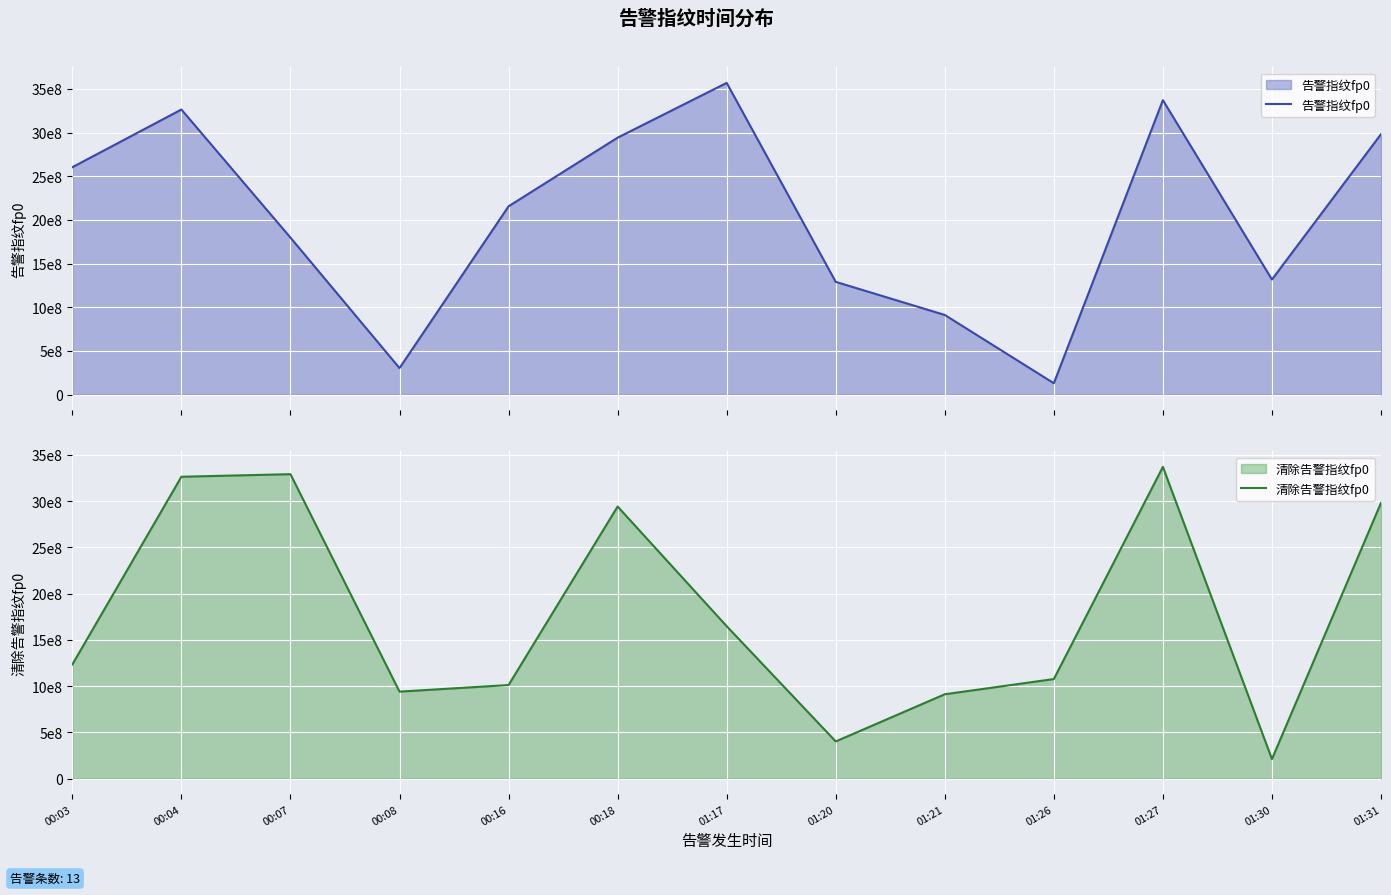

What is the label of the 12th point from the right?

00:04